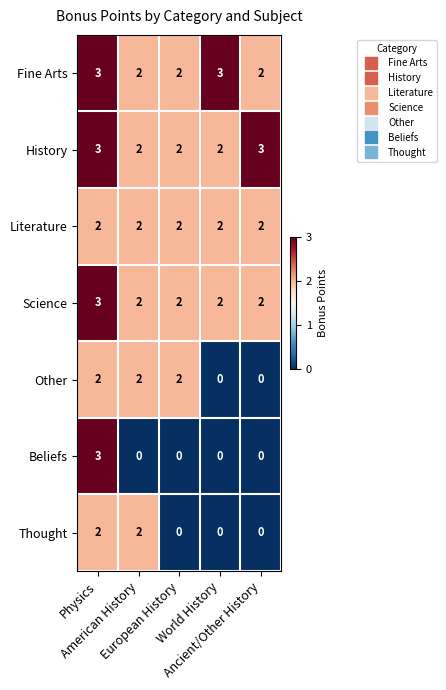

Which series has the widest spread of values?

Beliefs